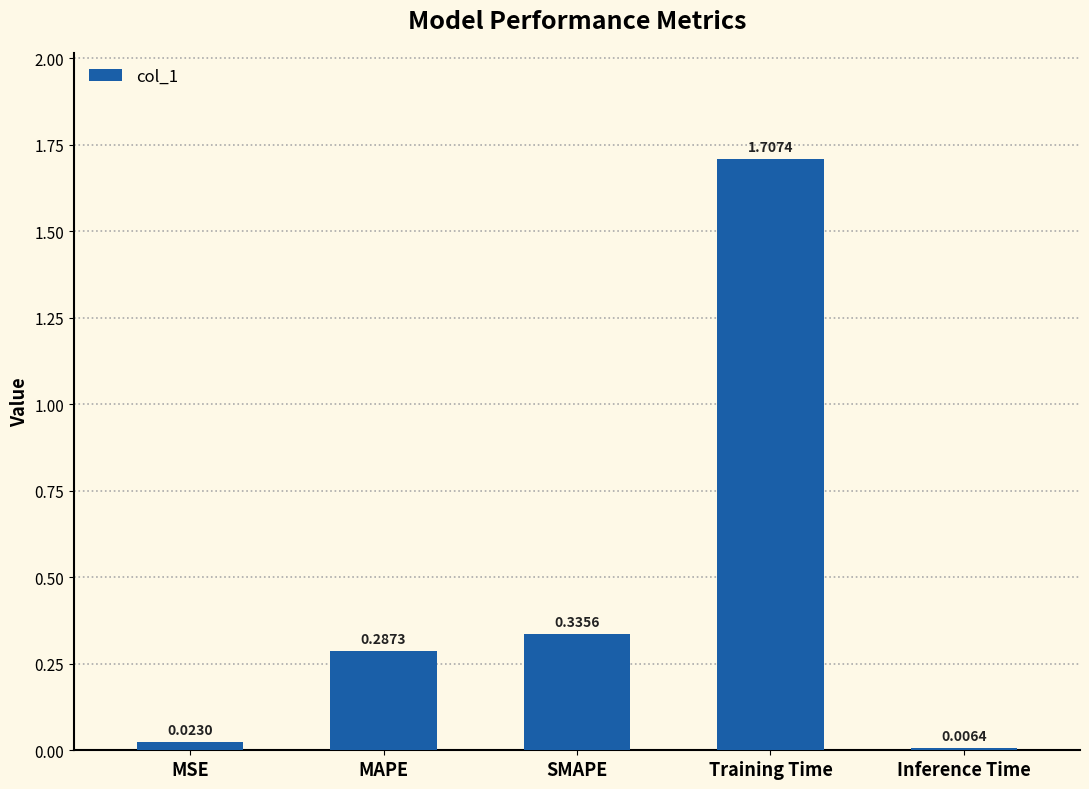

What is the label of the 2nd bar from the right?

Training Time